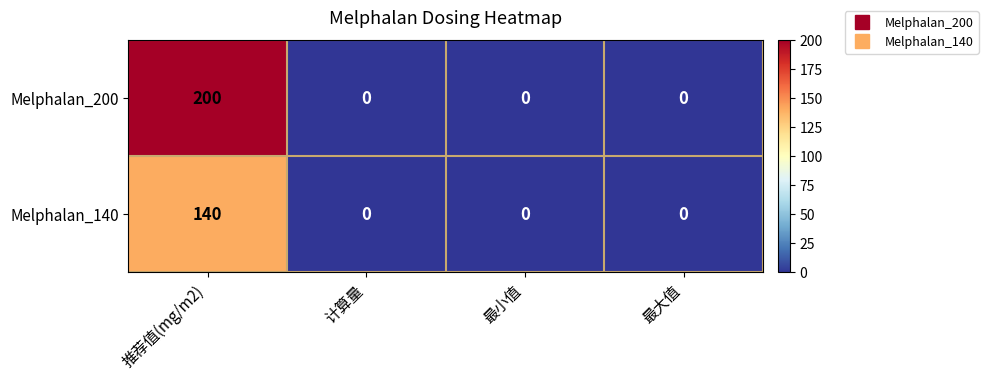

The value of Melphalan_200 at 推荐值(mg/m2) is 200. True or false?

True